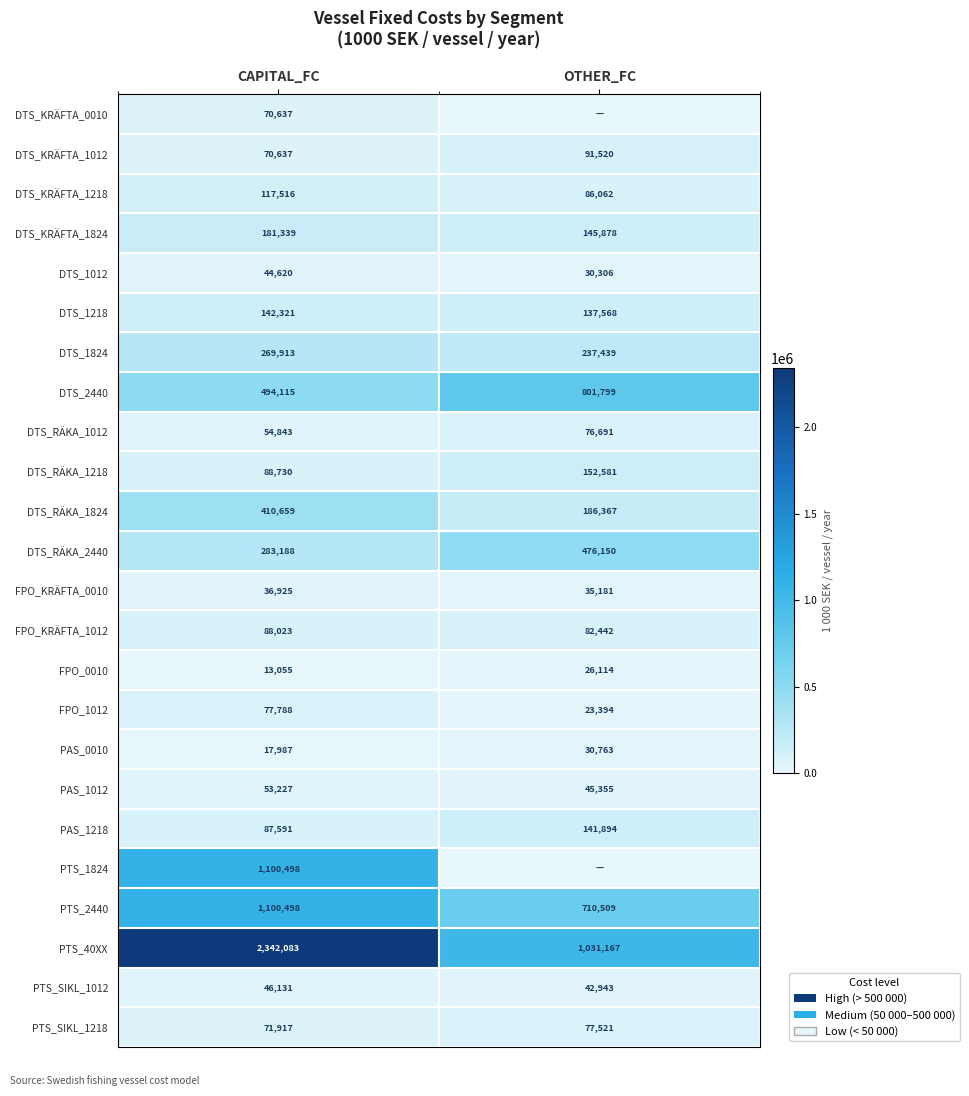

The PAS_1012 series shows 65490.3 at OTHER_FC. True or false?

False